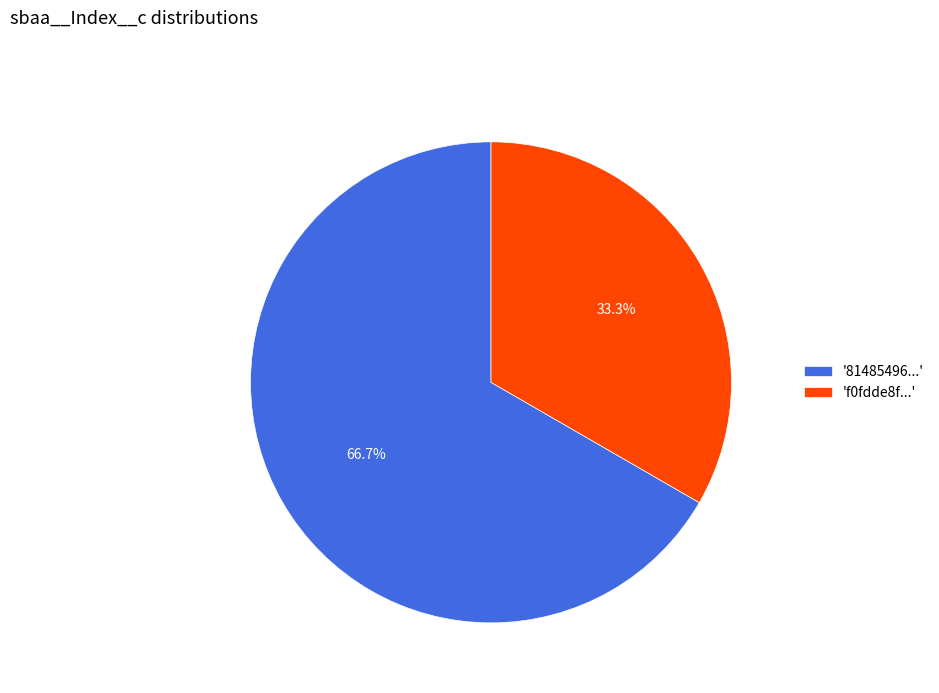

Does any single category account for the majority?

Yes